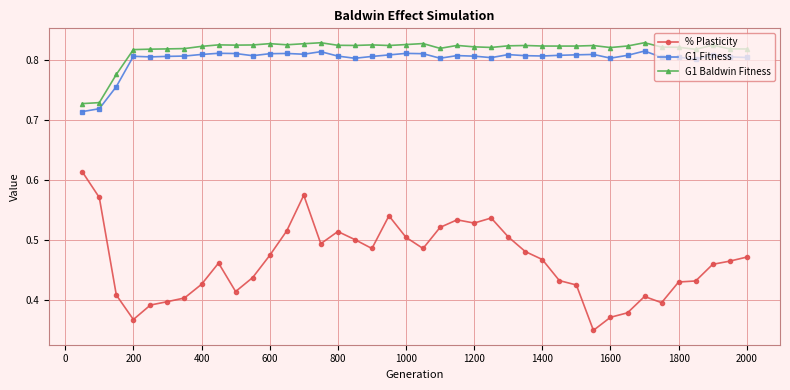

True or false: G1 Baldwin Fitness has more than 0 points higher than both neighbors.

True